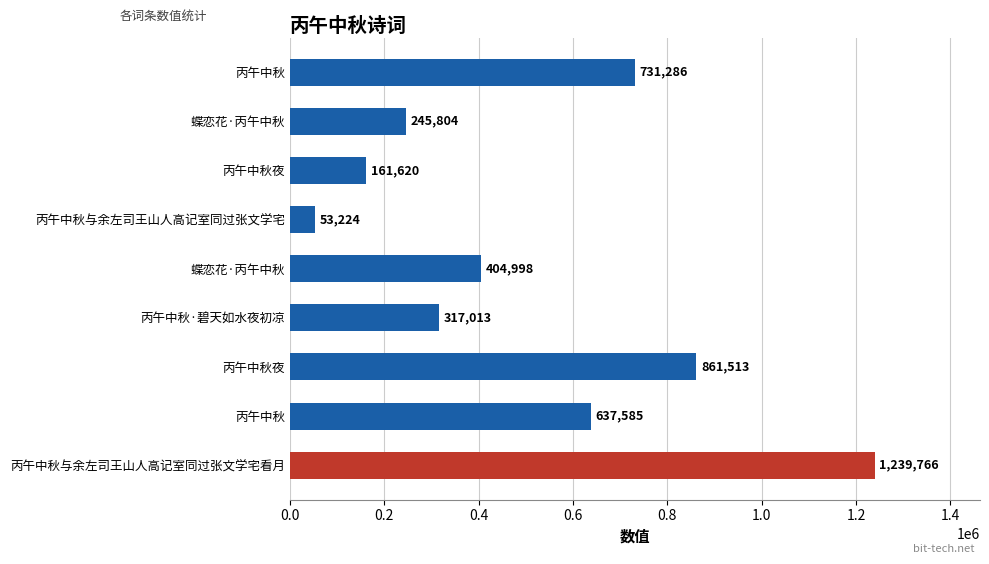

How many bars are there in total?

9